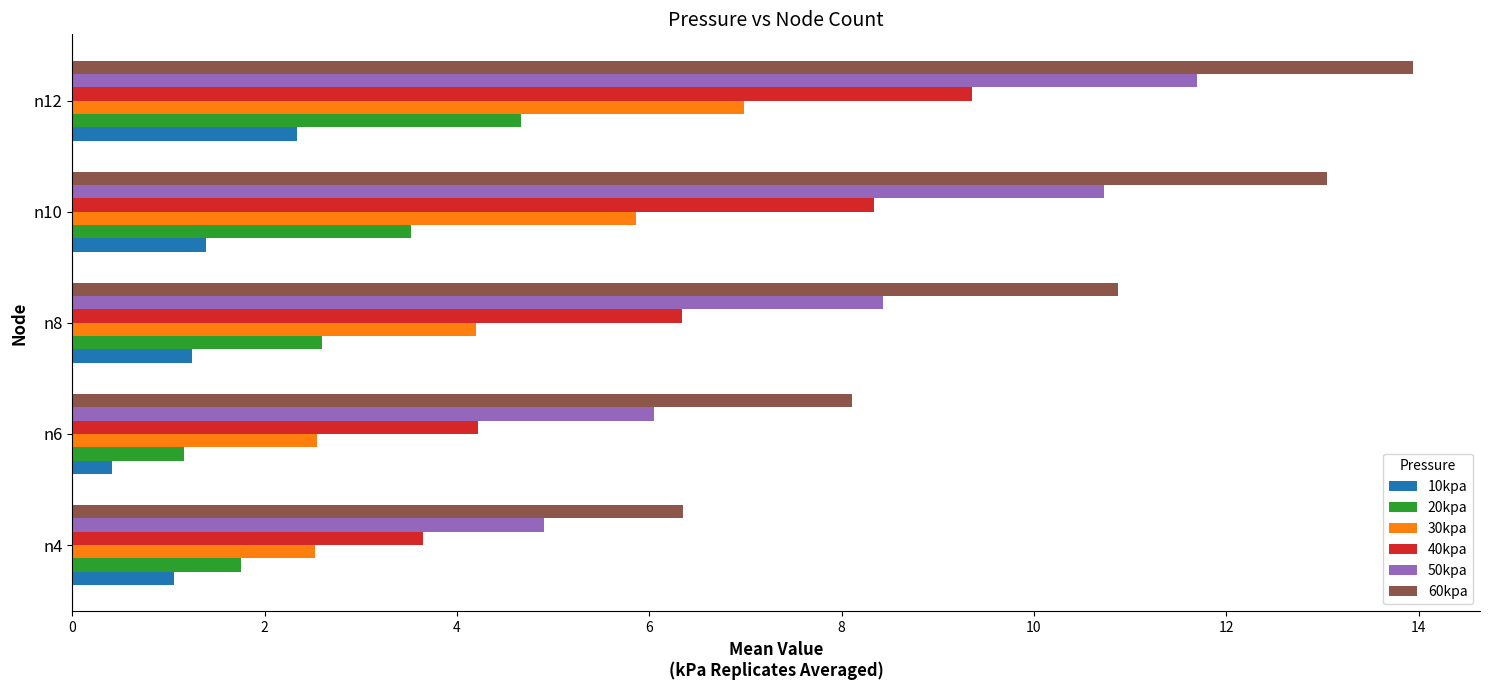

What is the difference between the highest and lowest values at n12?

11.6